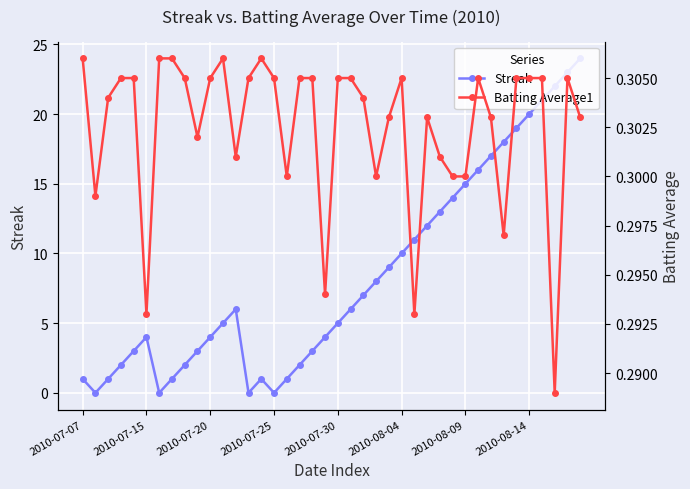

How many lines are shown in the chart?

2